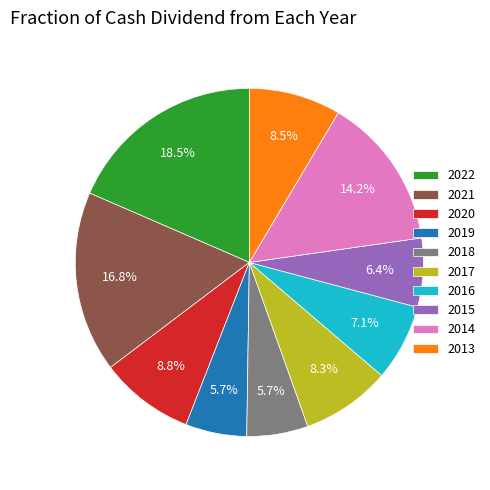

Combined, do 2020 and 2015 account for over 50%?

No